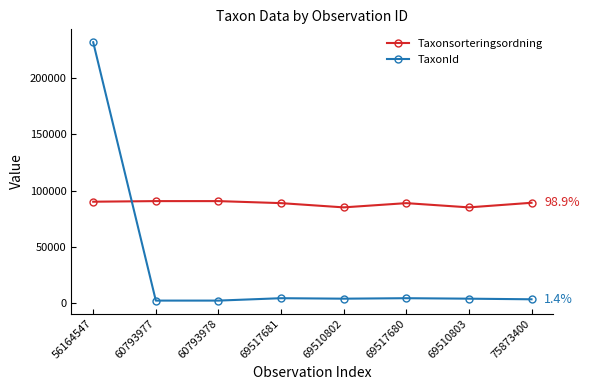

Is the value of TaxonId at 69517681 greater than the value of Taxonsorteringsordning at 69510803?

No